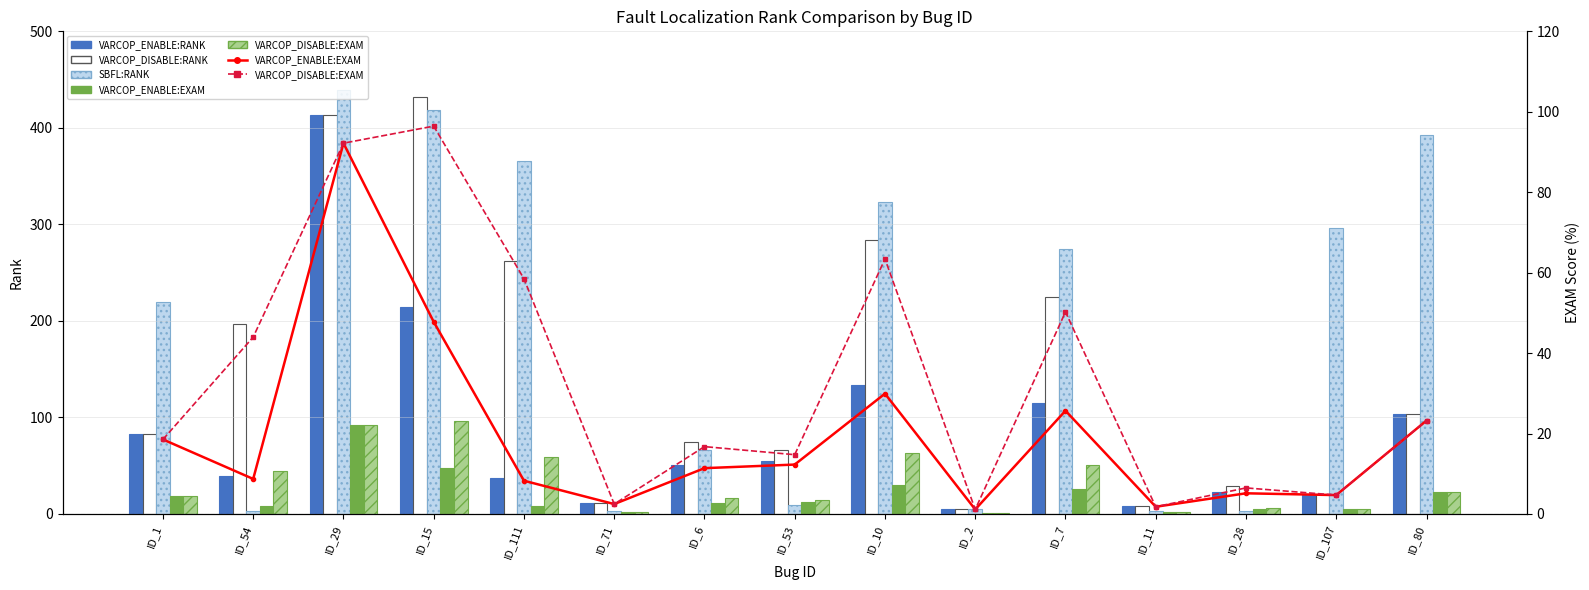

What is the average value of the VARCOP_ENABLE:EXAM series?

19.5